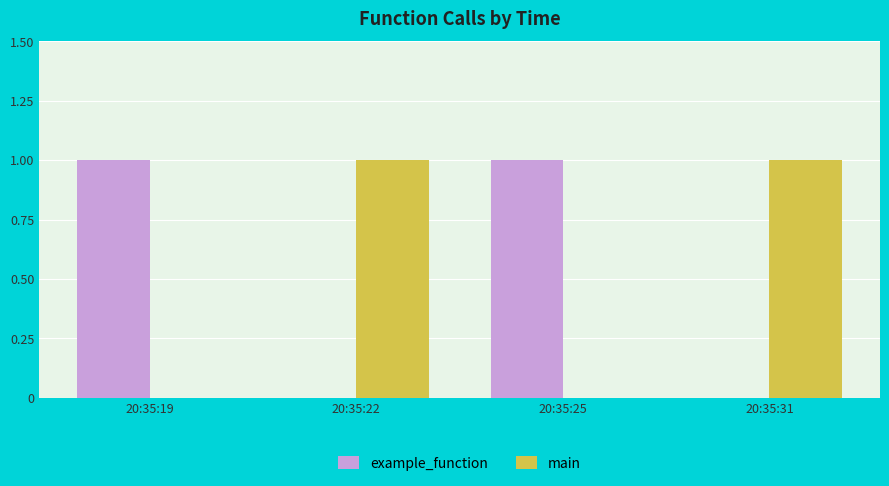

True or false: example_function has a value of 0 at 20:35:22.

True